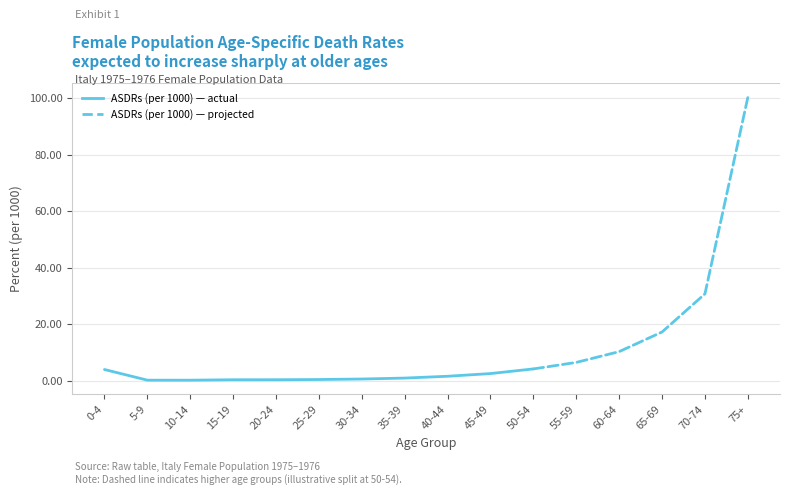

How many interior local valleys (lower than both neighbors) does the data have?

1